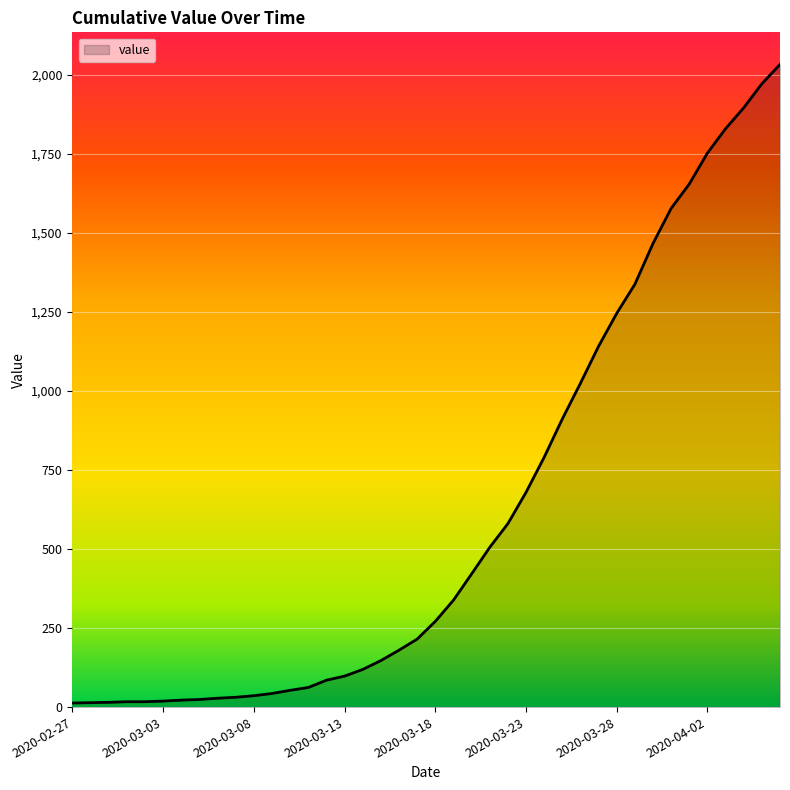

What is the greatest value displayed?

2032